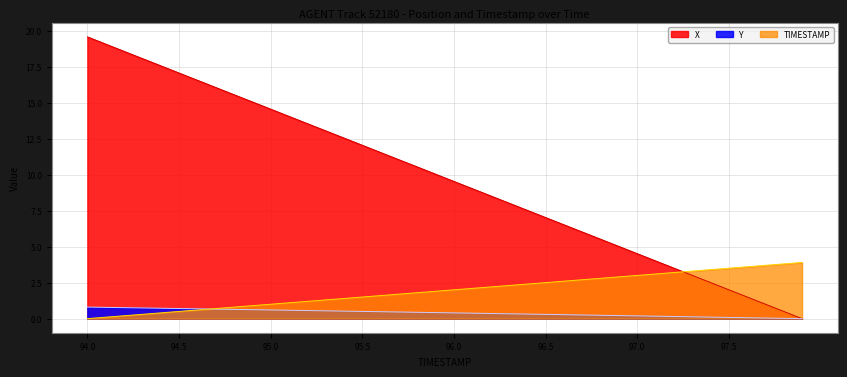

What is the value of the X point at the 19th from the left?

10.5